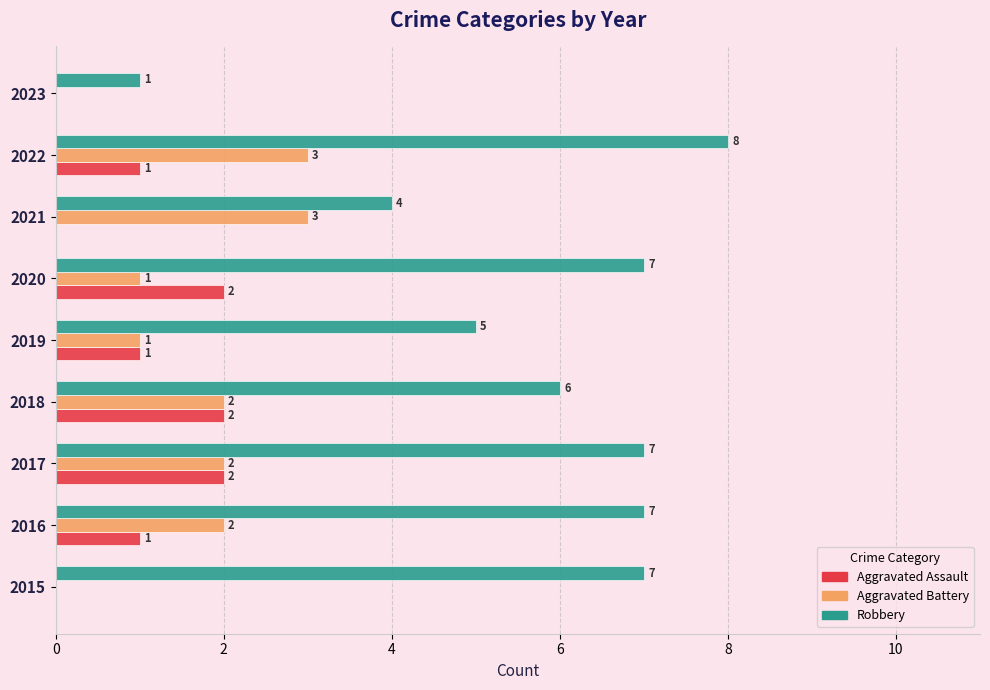

How many categories are shown in the chart?

9